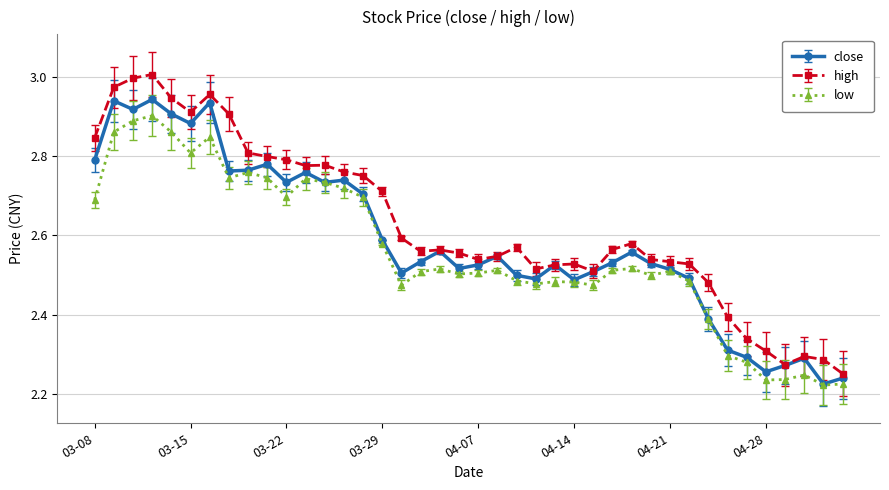

In close, how many points are lower than both neighbors (excluding endpoints)?

11